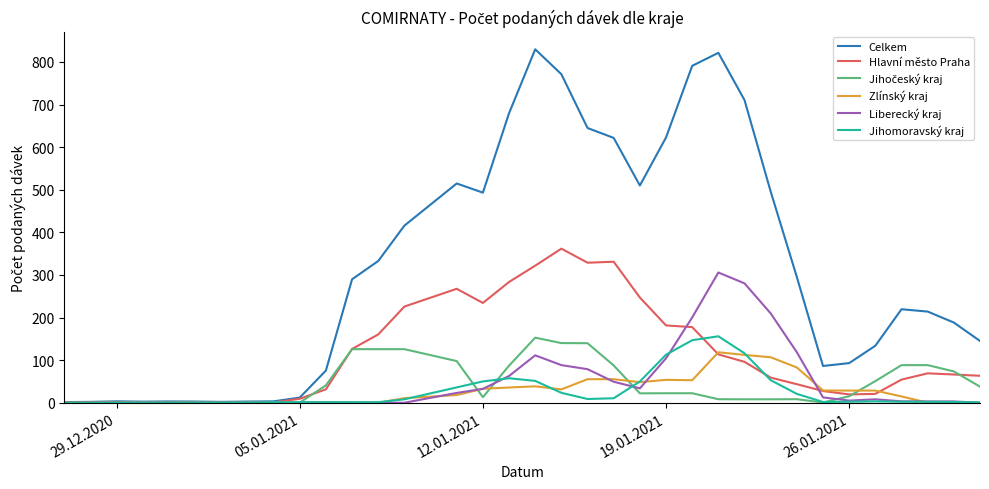

Which series has the largest range (max minus min)?

Celkem